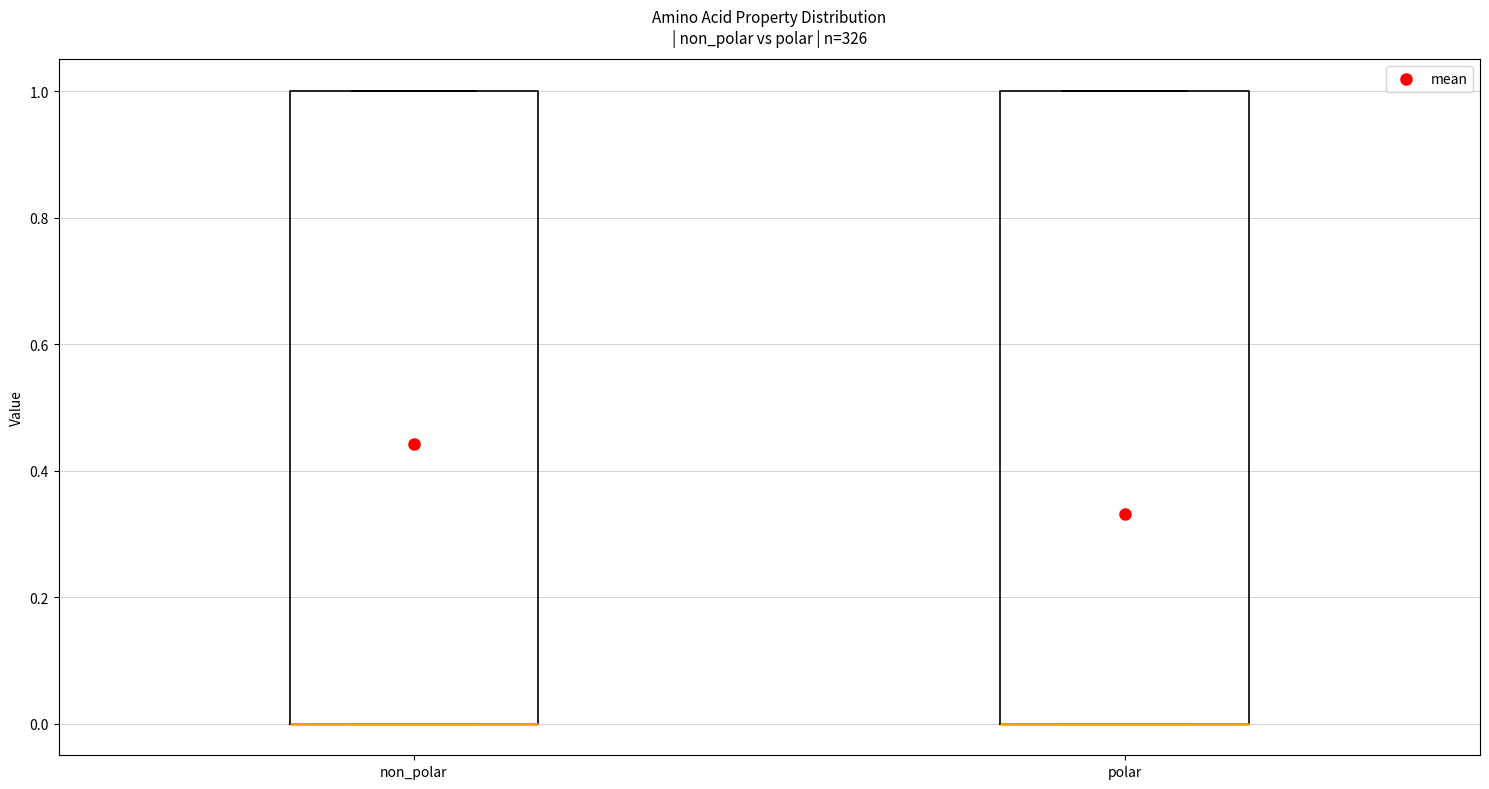

Reading left to right, read every box against the y-axis: the position of its median line, the range the box covers, and the ends of its whiskers. The values are not printed on the chart, so give them approximately, as read against the axis.

non_polar: median 0 (drawn on the box's lower edge), box 0 to 1, whiskers 0 to 1
polar: median 0 (drawn on the box's lower edge), box 0 to 1, whiskers 0 to 1